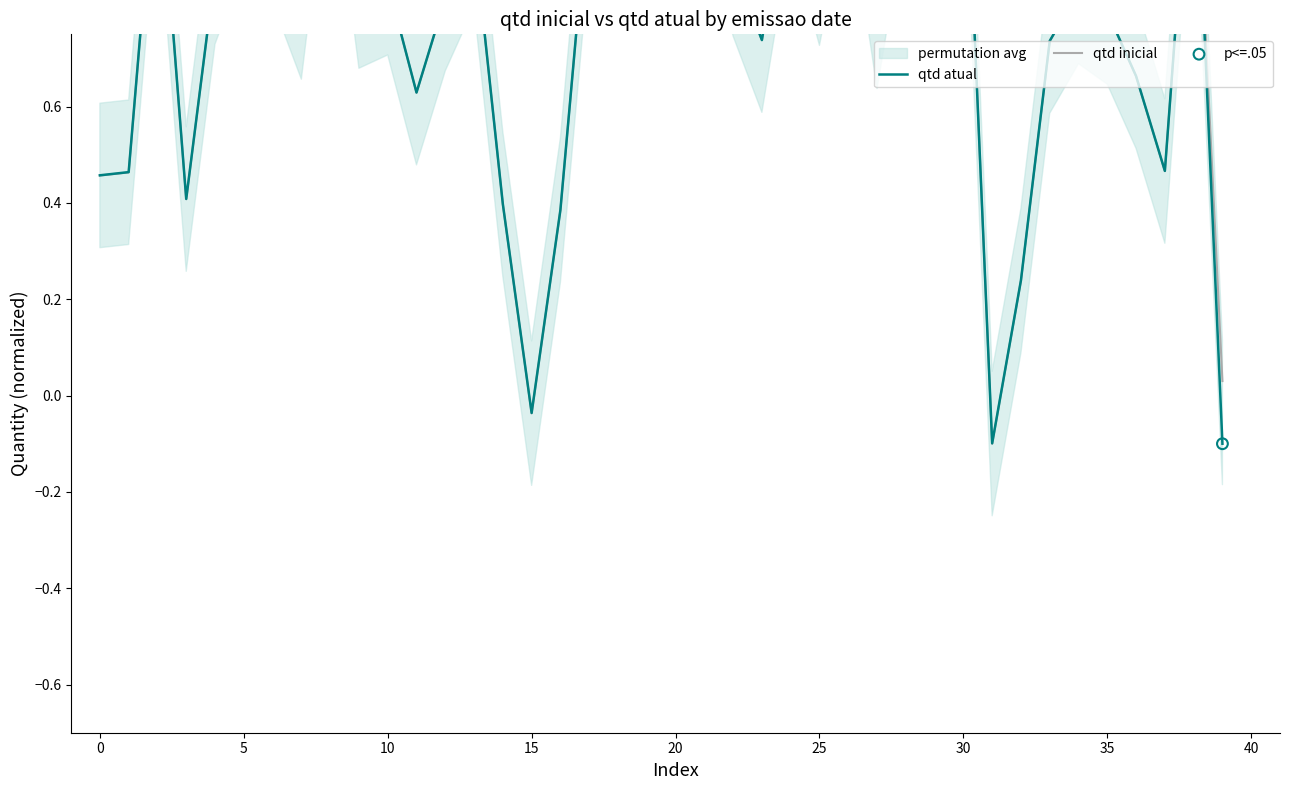

Which series reaches the maximum Y coordinate?

qtd atual